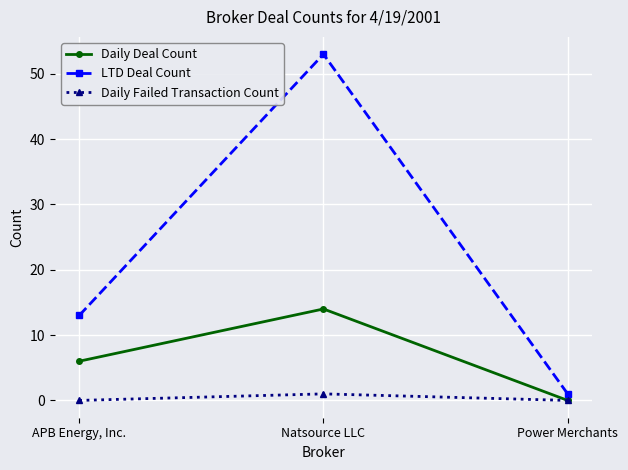

Is it true that Daily Deal Count equals 0 at Power Merchants?

True